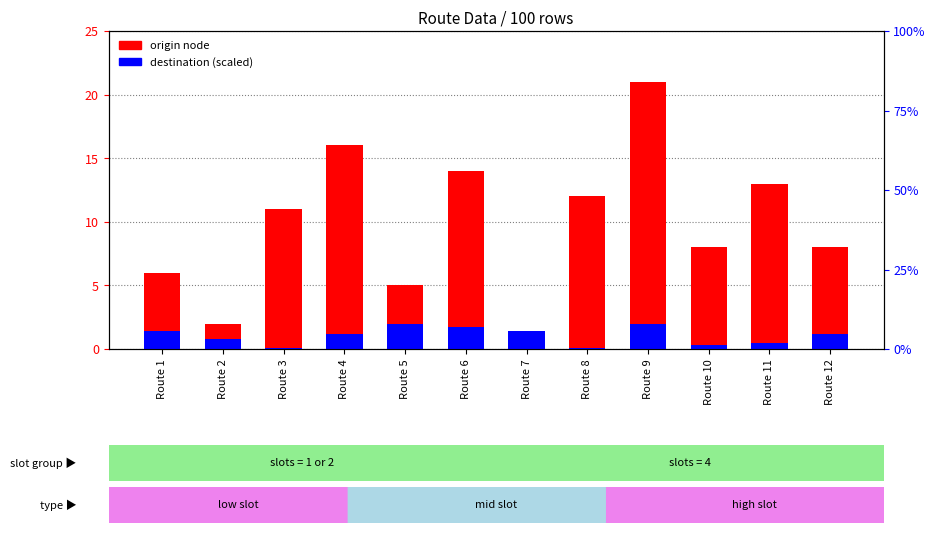

What is the difference between the maximum and second lowest values in the destination series?

1.9